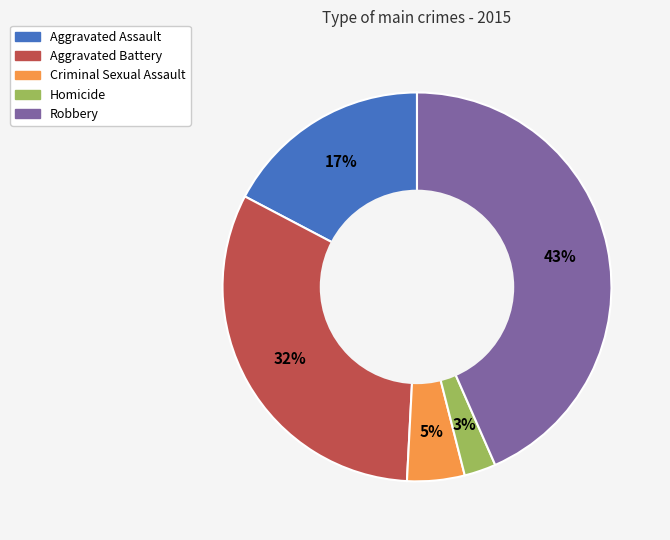

Does any single category account for the majority?

No